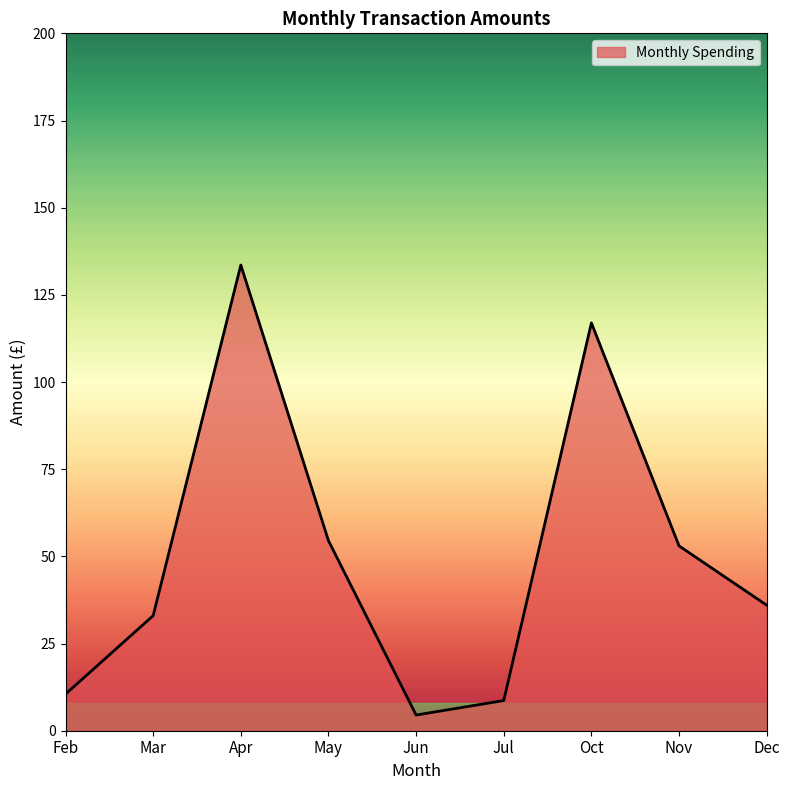

What position from the right is Apr?

7